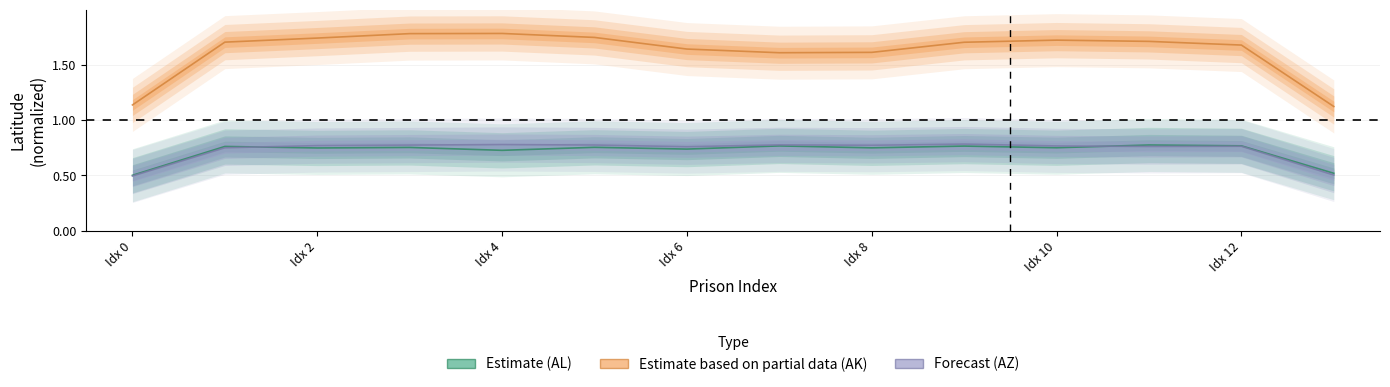

What is the maximum value for Estimate (AL)?

0.8